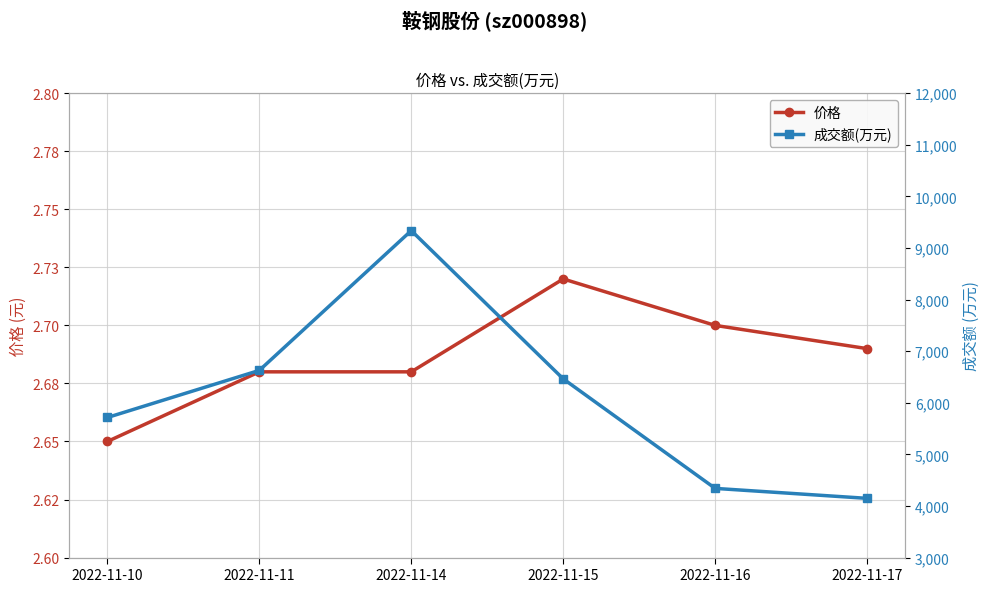

At which category does the chart reach its minimum across all series?

2022-11-10